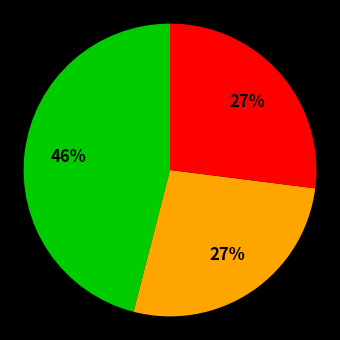

To the nearest percent, what is the average slice percentage?

33%